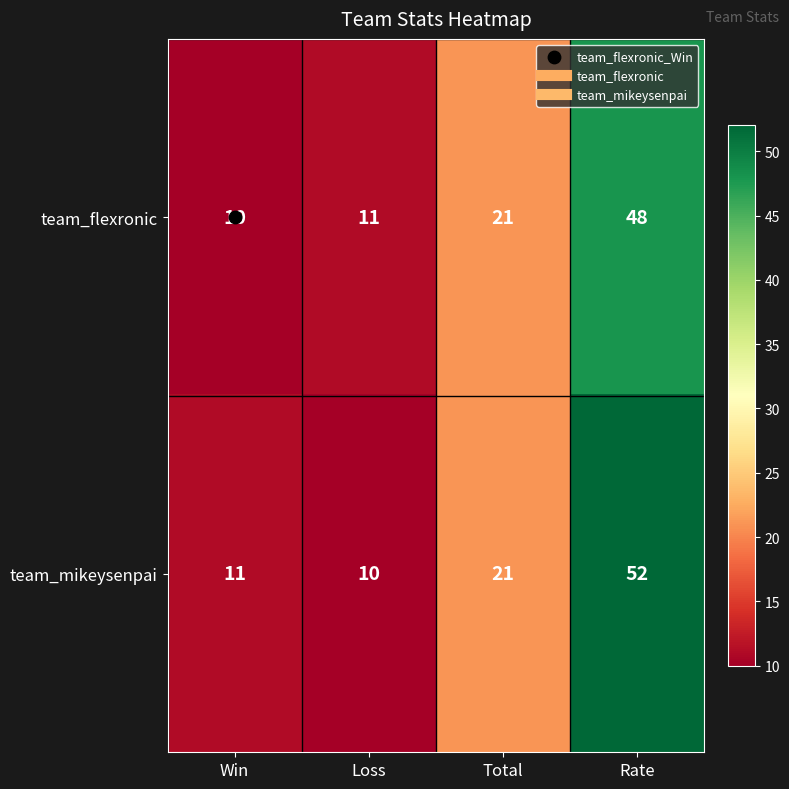

What is the minimum value shown in the chart?

10